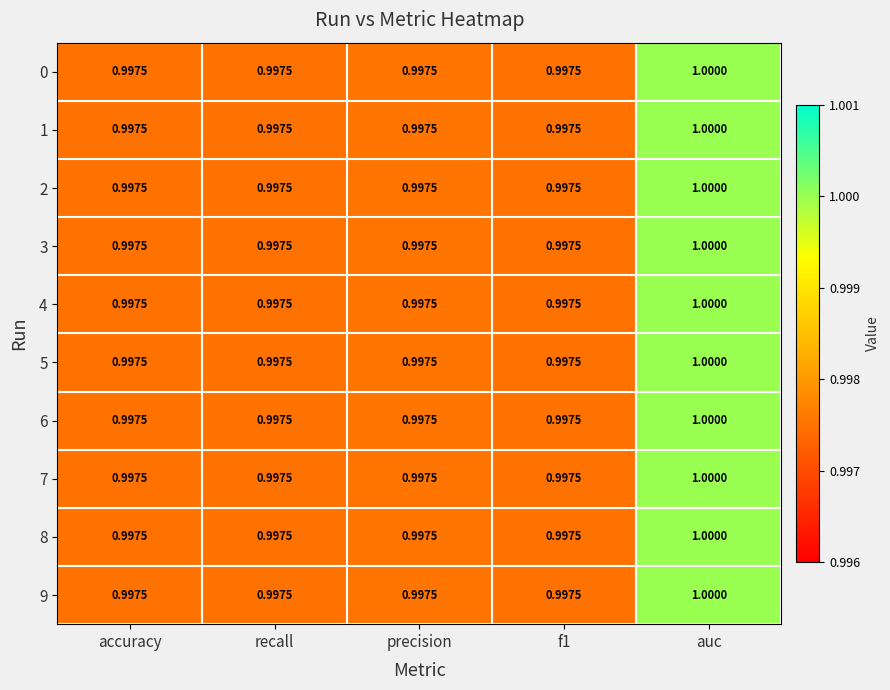

At which category is the sum across all series the highest?

auc